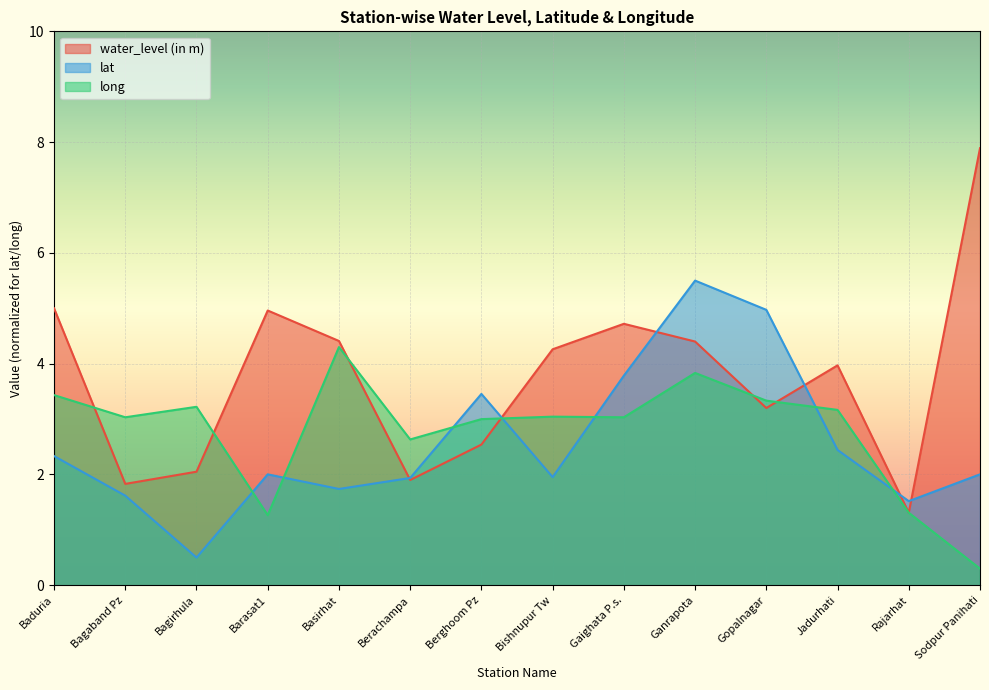

Which category has the highest value across all series?

Sodpur Panihati